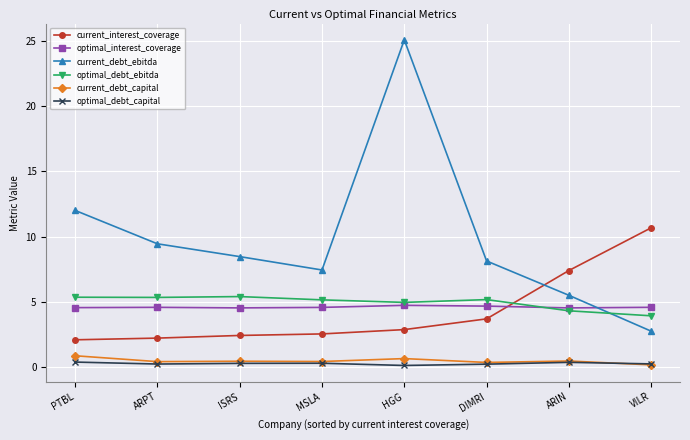

List the series in order of their peak value, lowest first.

optimal_debt_capital, current_debt_capital, optimal_interest_coverage, optimal_debt_ebitda, current_interest_coverage, current_debt_ebitda